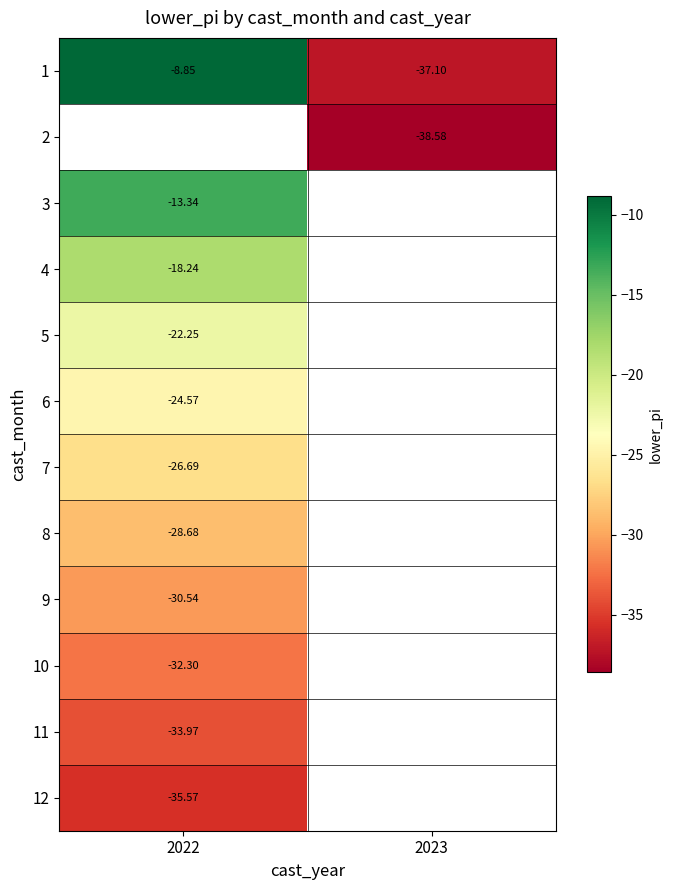

Is the value of 5 at 2022 greater than the value of 9 at 2022?

Yes